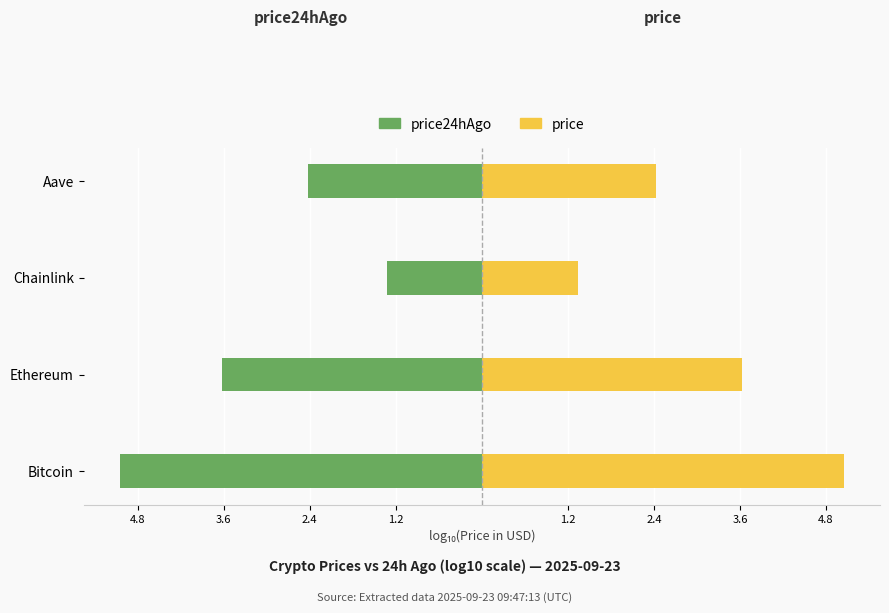

Count the number of categories in the chart.

4